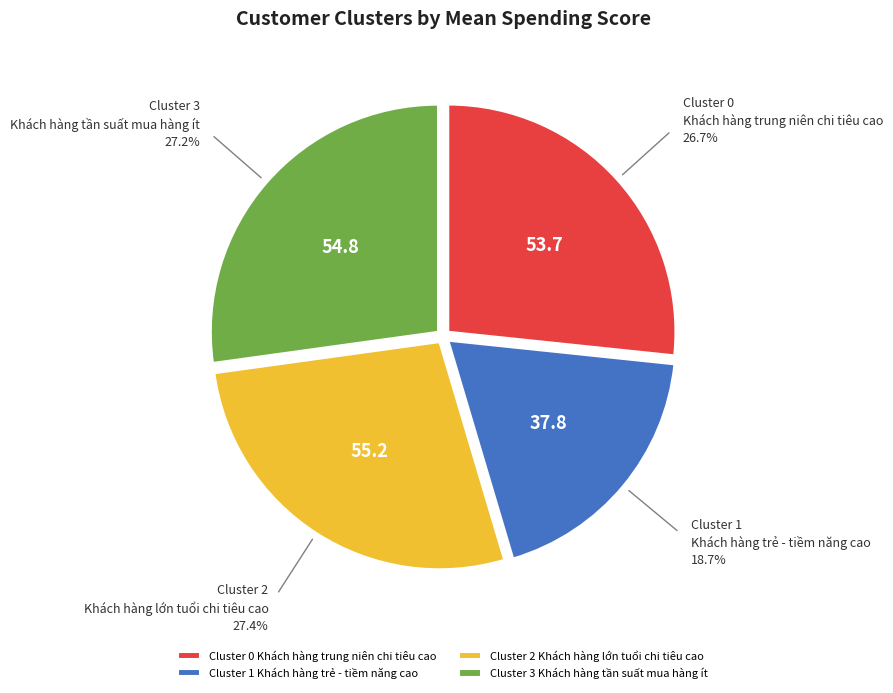

Combined, do Cluster 2 Khách hàng lớn tuổi chi tiêu cao and Cluster 3 Khách hàng tần suất mua hàng ít account for over 50%?

Yes